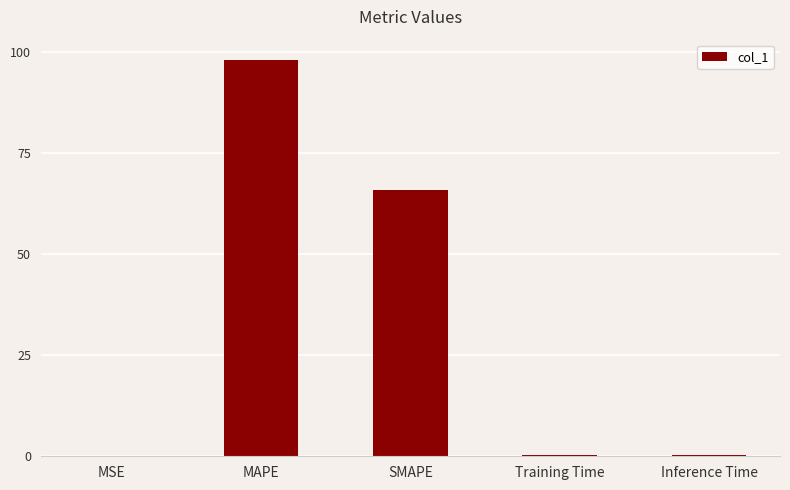

What value does the data have at MAPE?

98.1